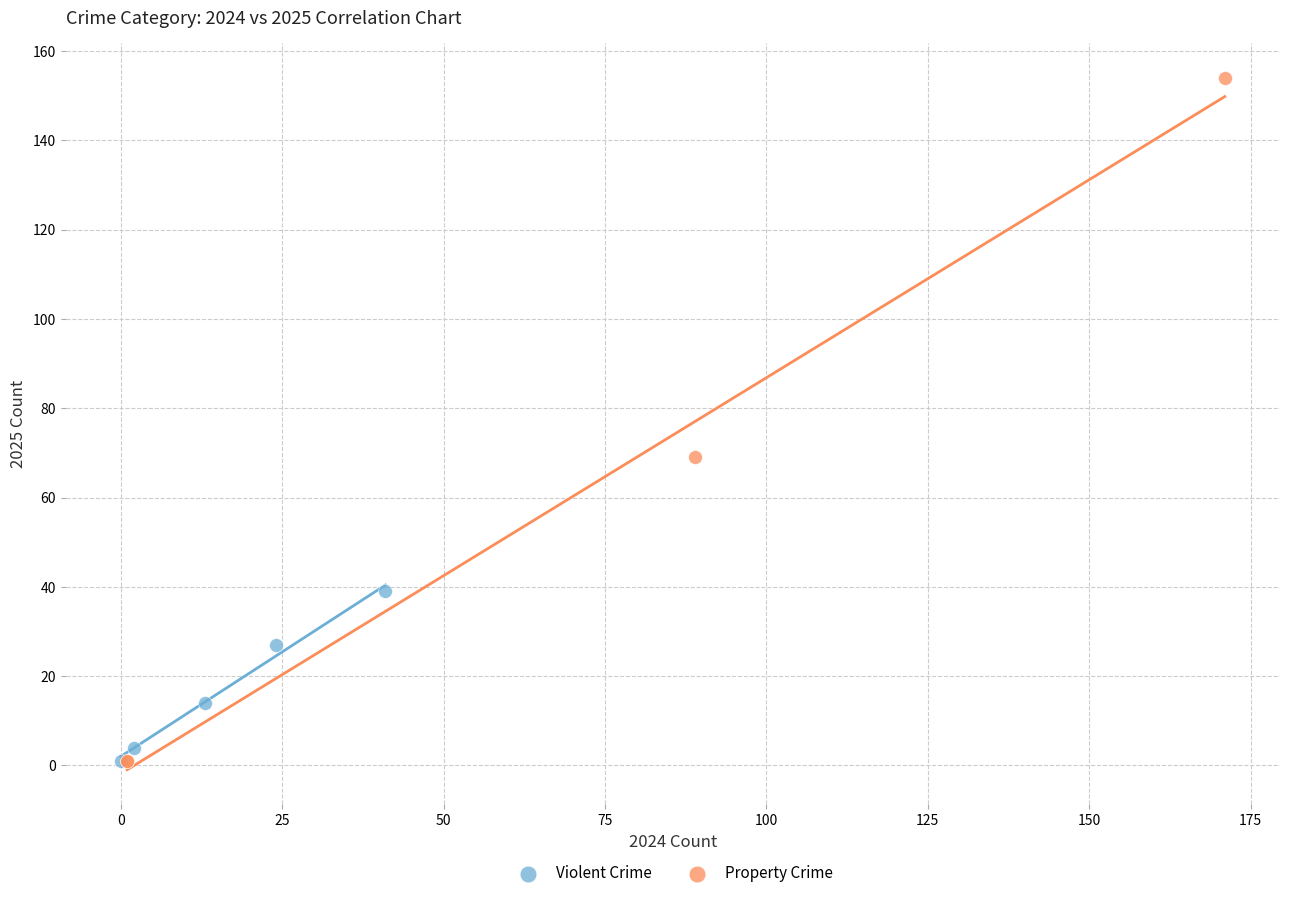

Which series reaches the maximum Y coordinate?

Property Crime